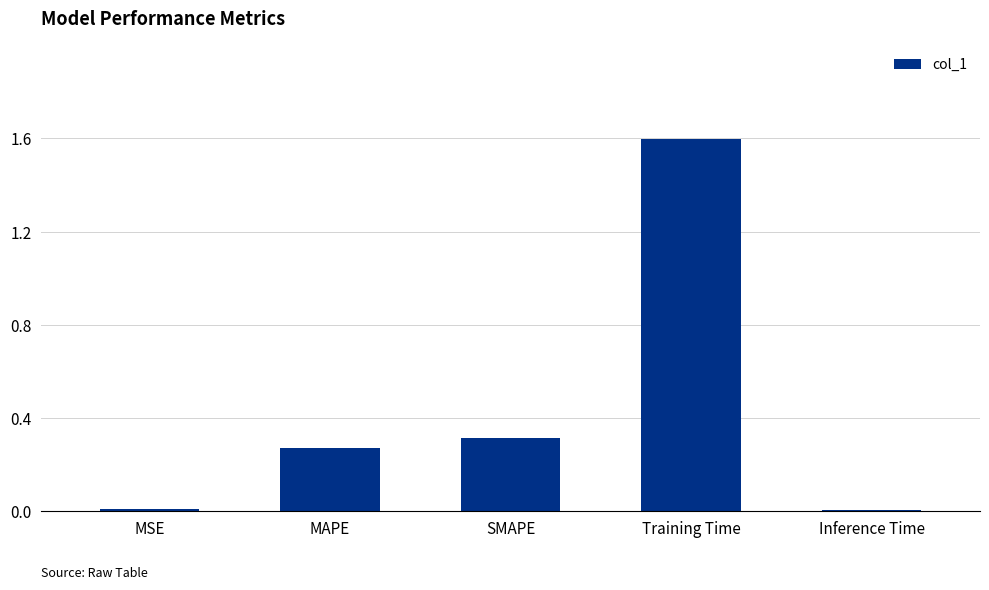

What is the difference between the maximum and second lowest values?

1.6